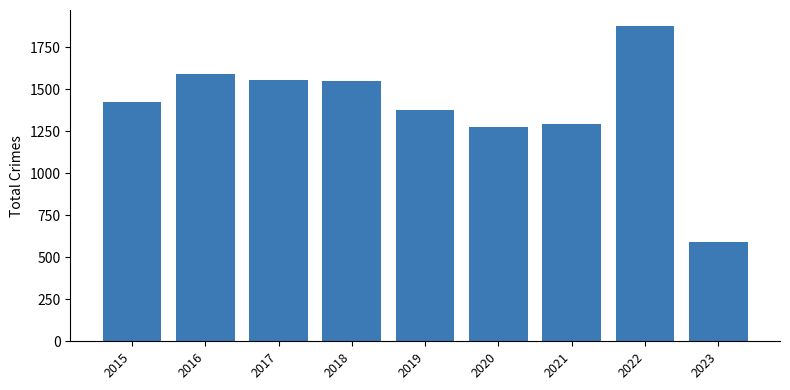

Is it true that the value at 2018 is 331?

False